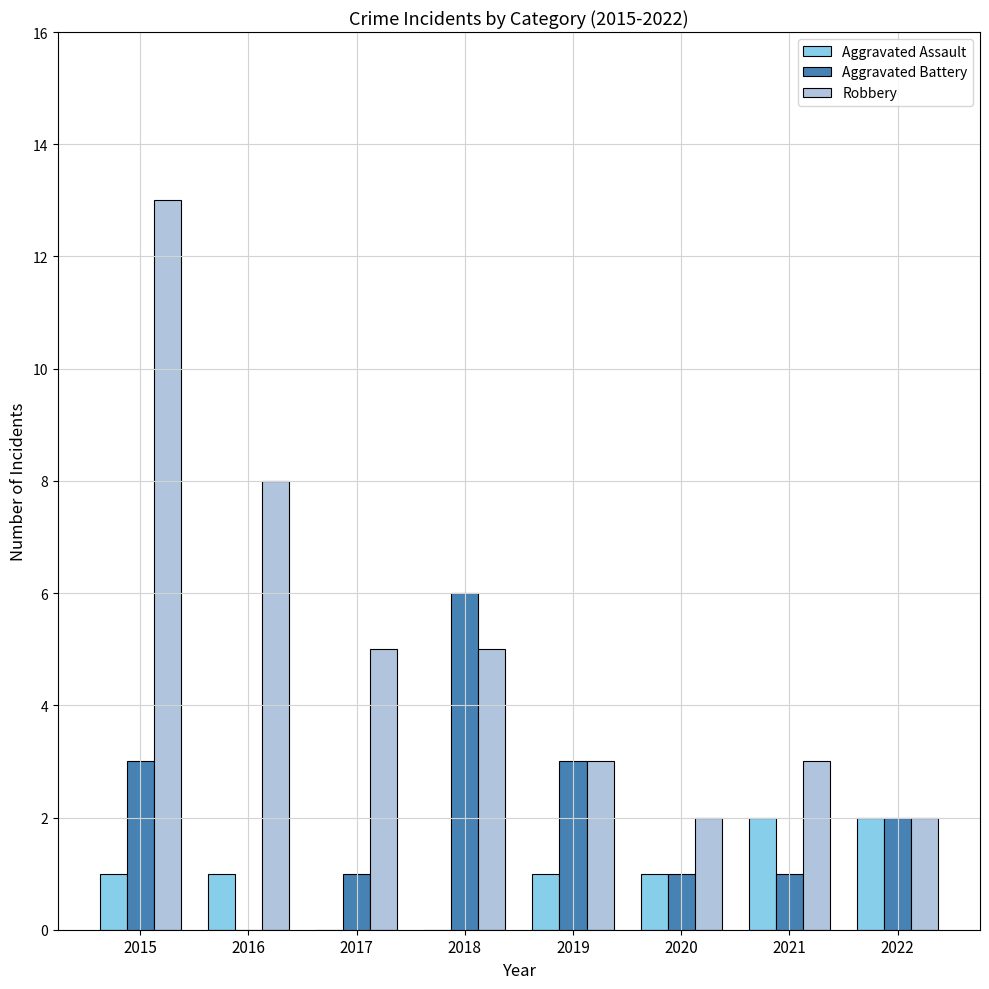

Is it true that Aggravated Assault equals 2 at 2021?

True